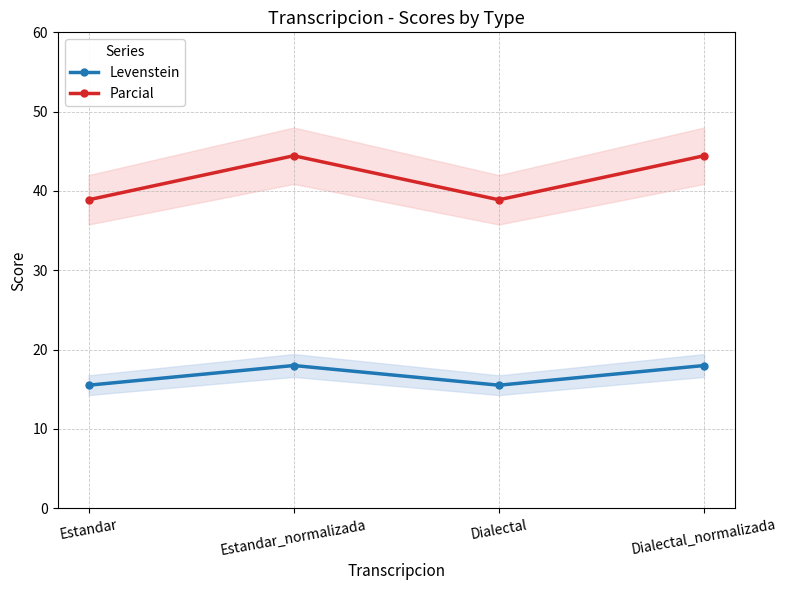

What is the value of the Levenstein point at the 4th from the left?

18.0